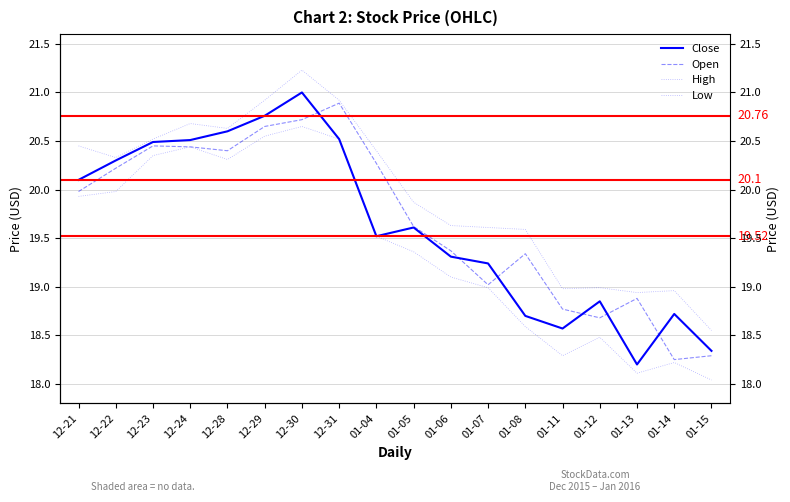

What is the sum of all High values?

359.2